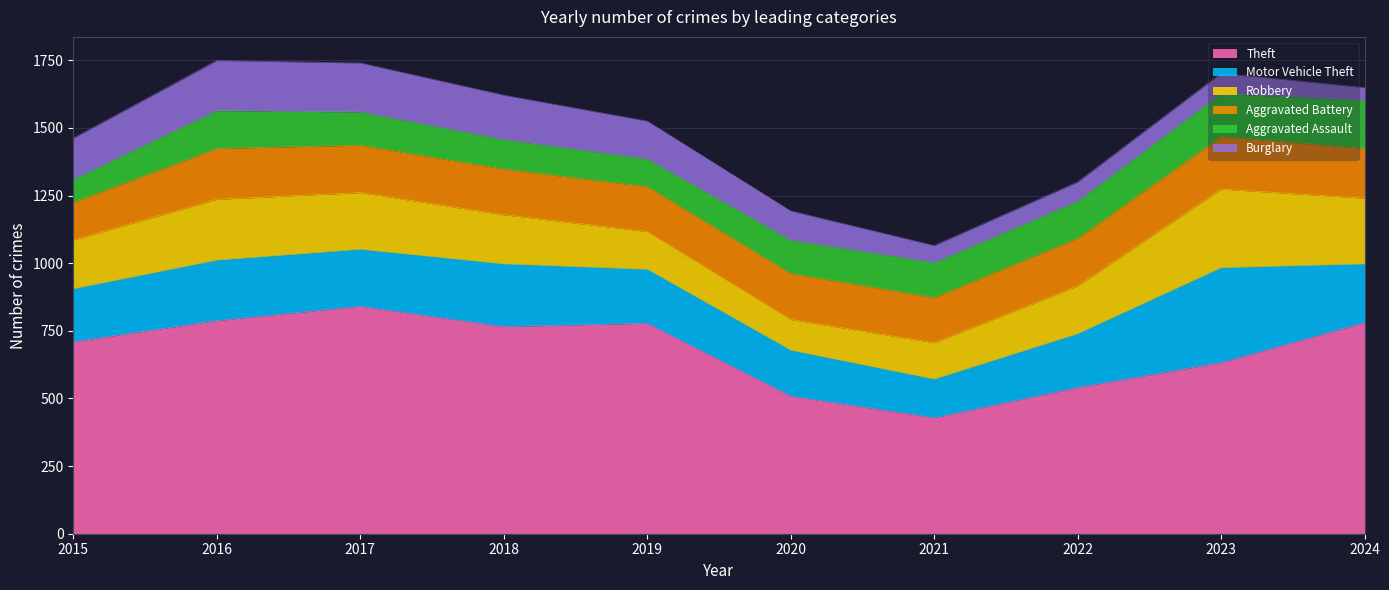

How many interior local valleys does the Robbery series have?

1